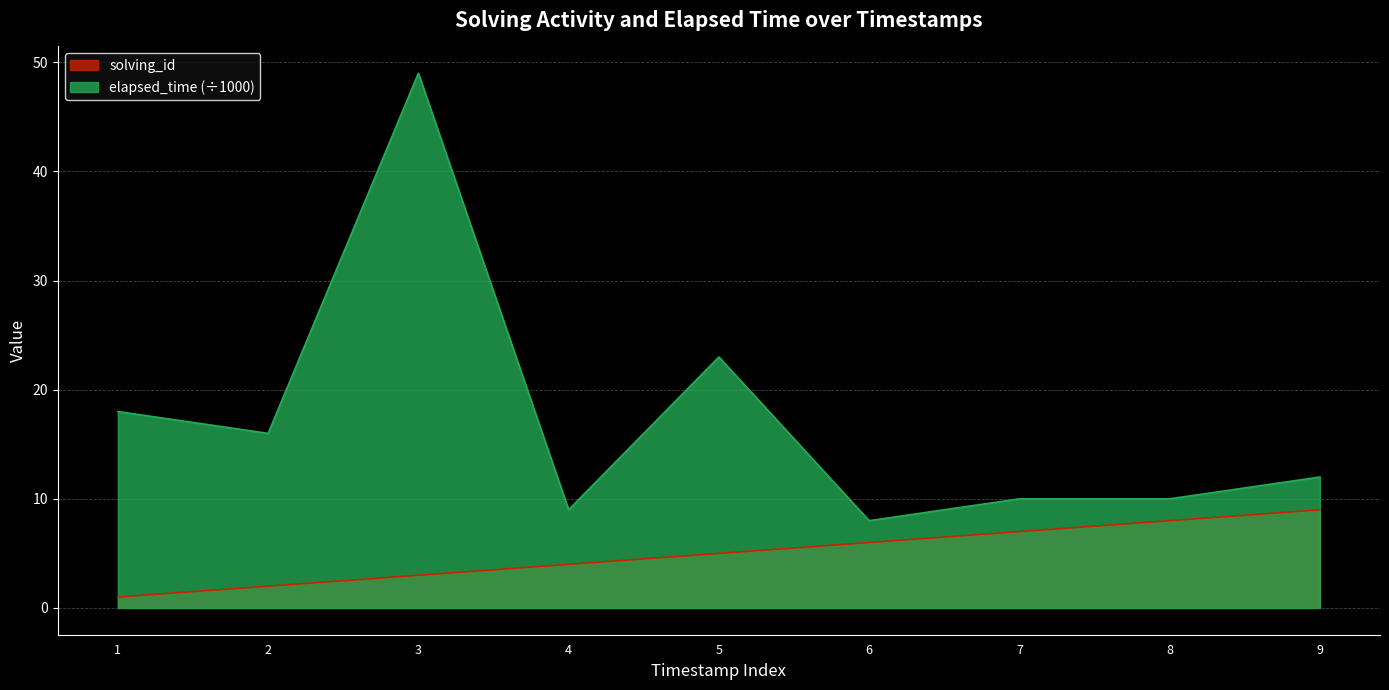

What is the value of the solving_id point at the 7th from the left?

7